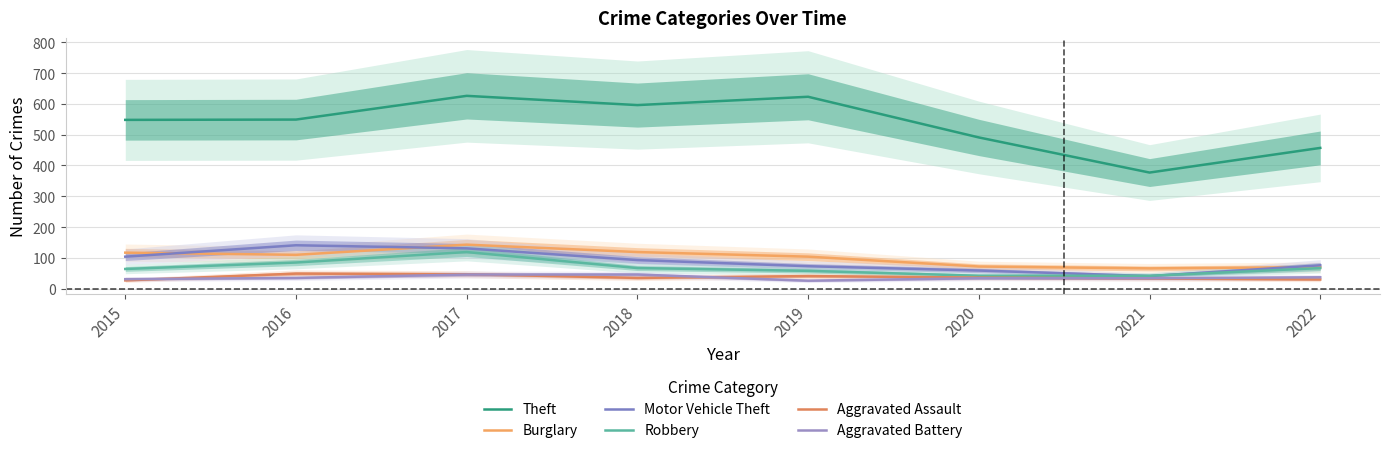

Which category has the lowest value in the Robbery series?

2020